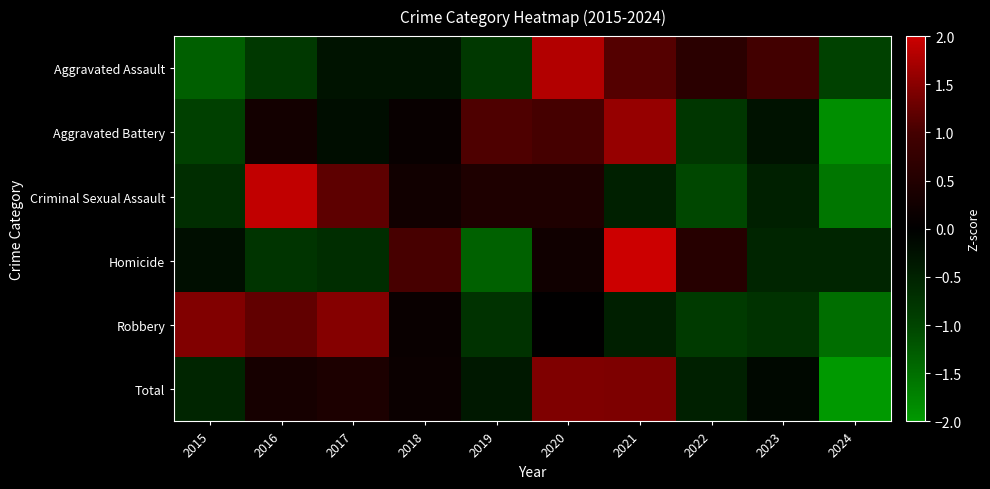

At which category is the sum across all series the highest?

2021